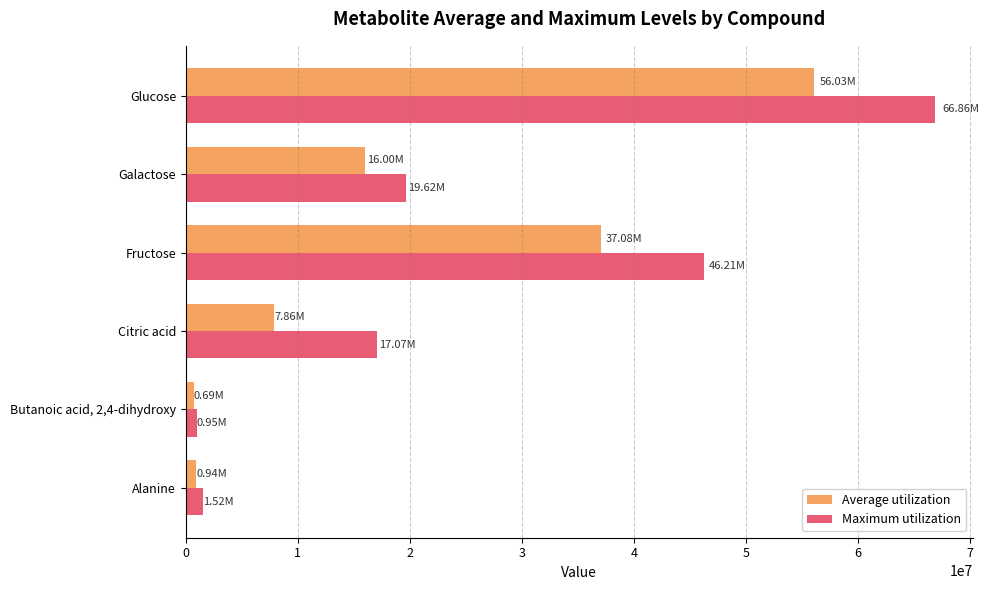

Which category has the highest value in the Maximum utilization series?

Glucose